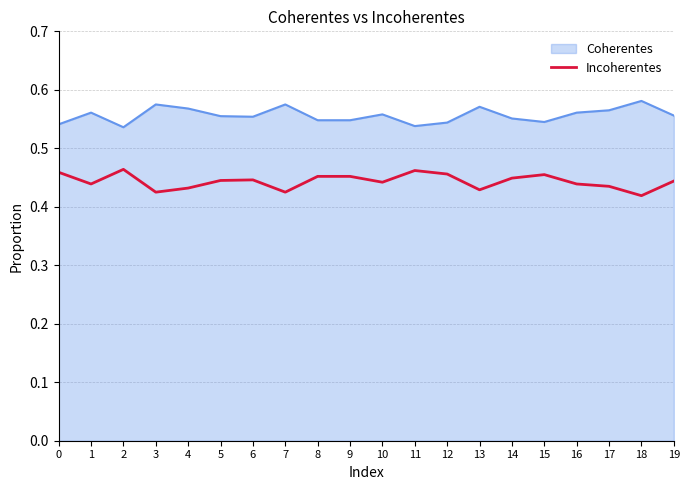

List the series in order of their overall mean, highest first.

Coherentes, Incoherentes